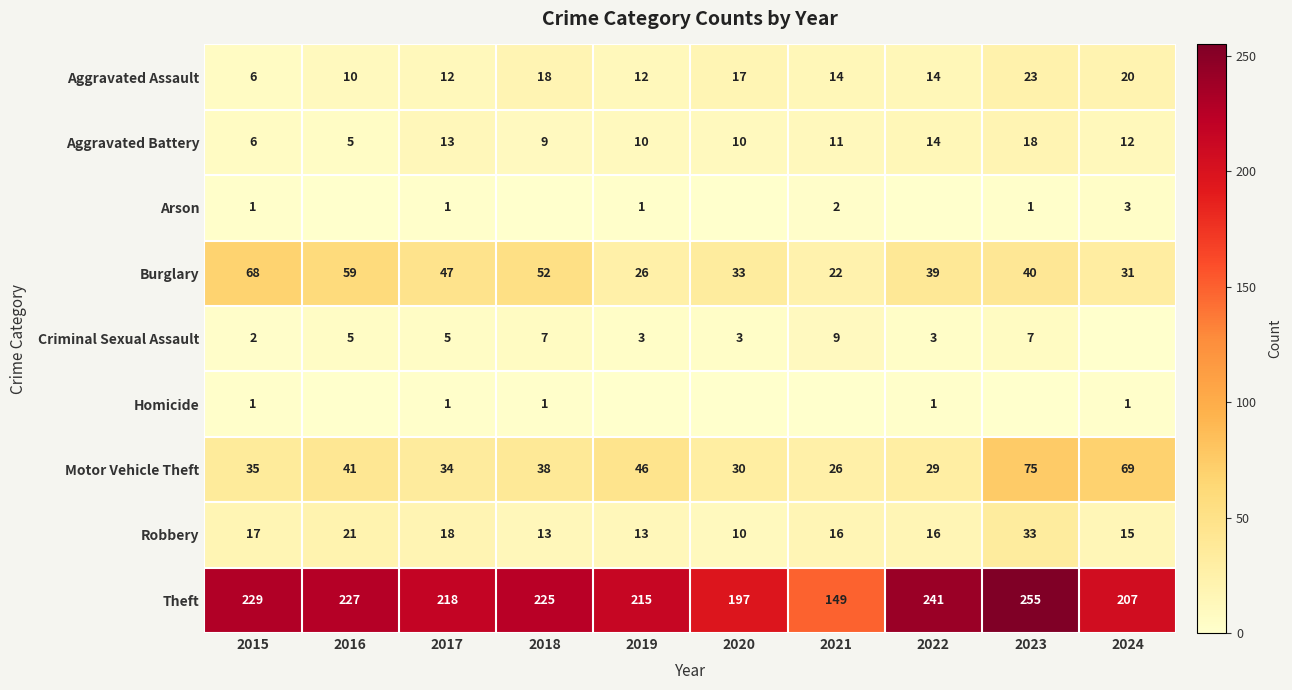

Read the Aggravated Assault value at 2015.

6